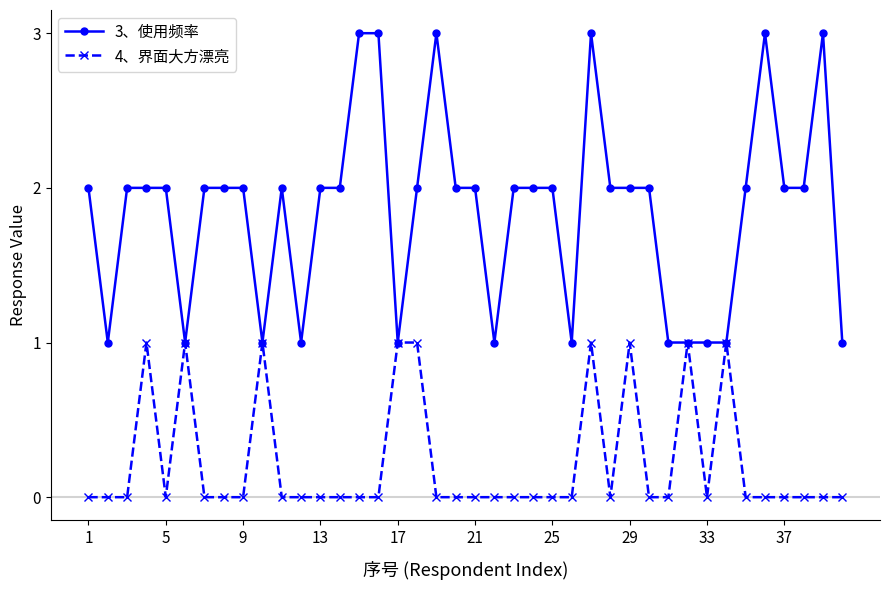

Which series has the largest range (max minus min)?

3、使用频率